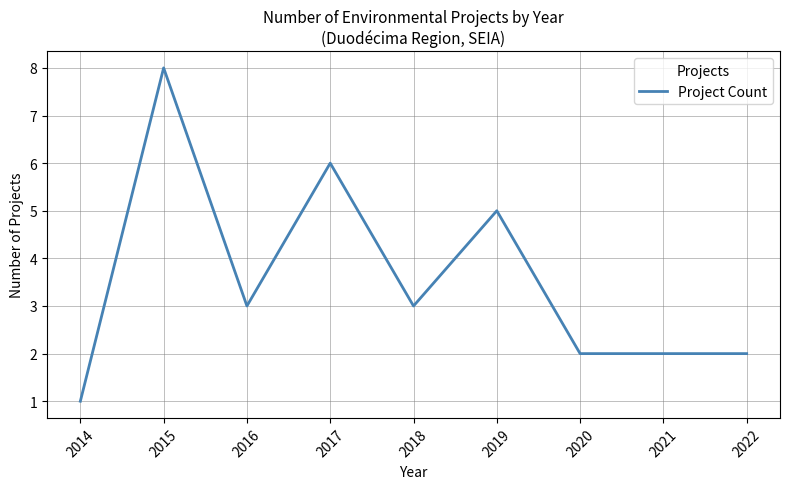

Which label corresponds to the smallest value in the chart?

2014